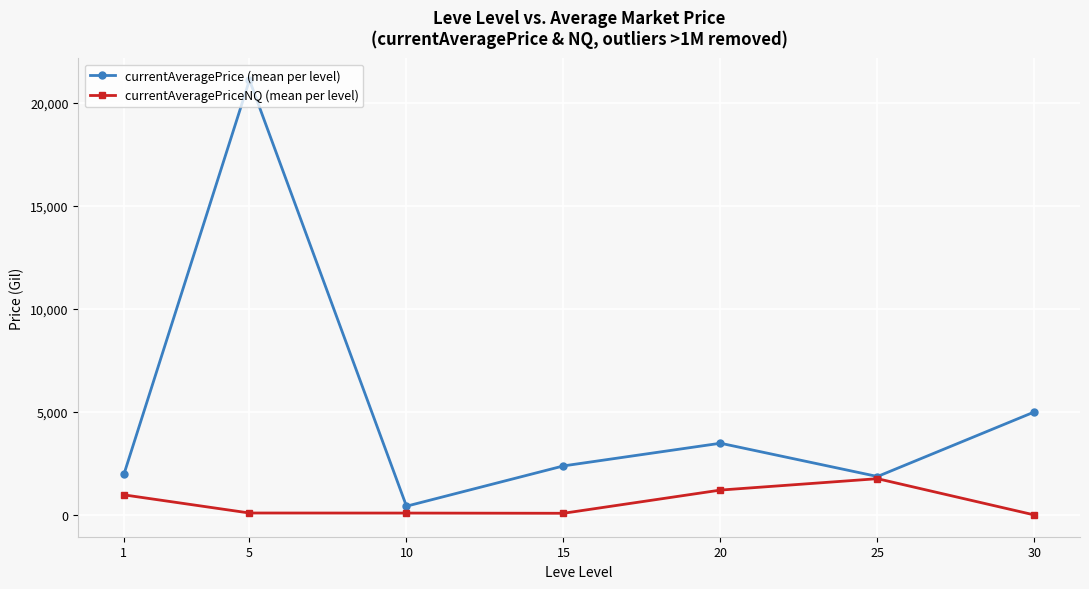

What is the value of the currentAveragePrice (mean per level) point at the 6th from the left?

1866.0